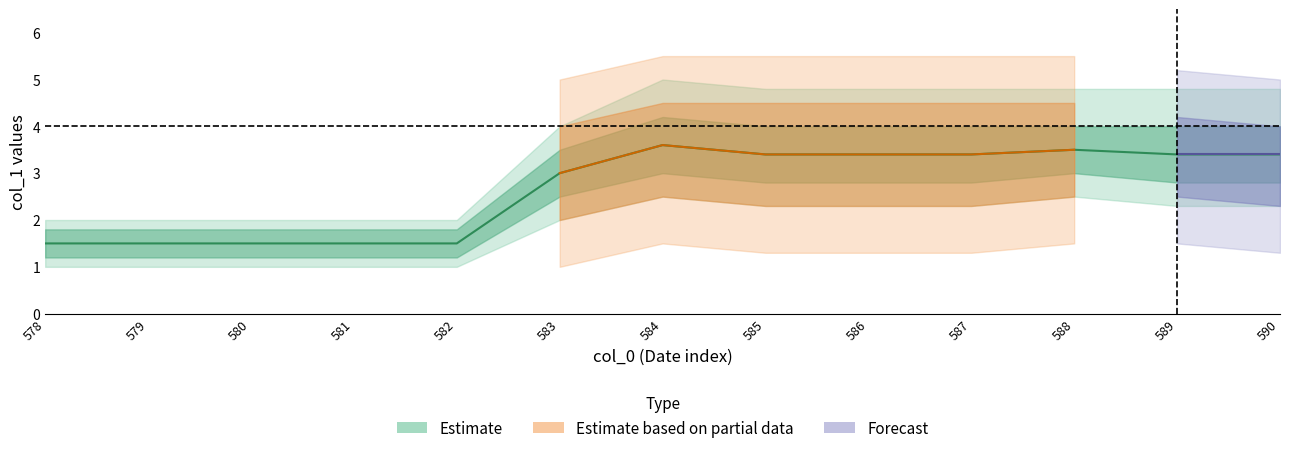

How many values in the lower_50 series are below 2?

5